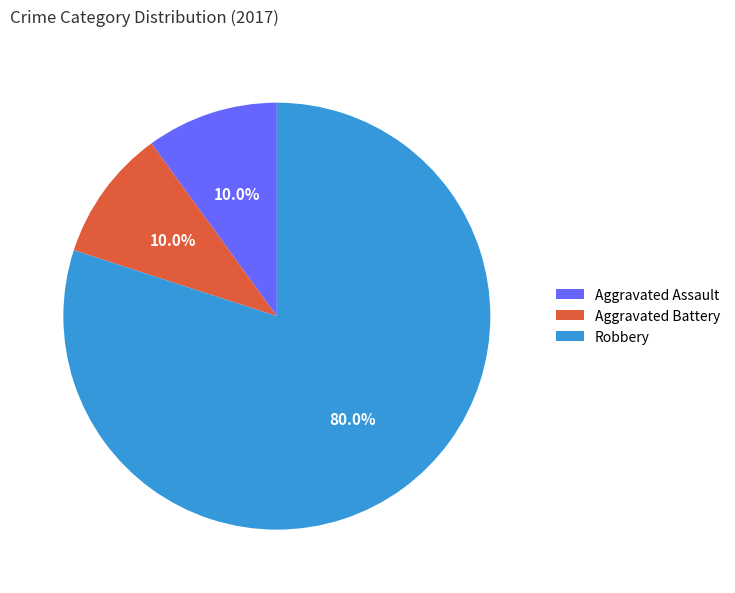

To the nearest percent, what is the average slice percentage?

33%